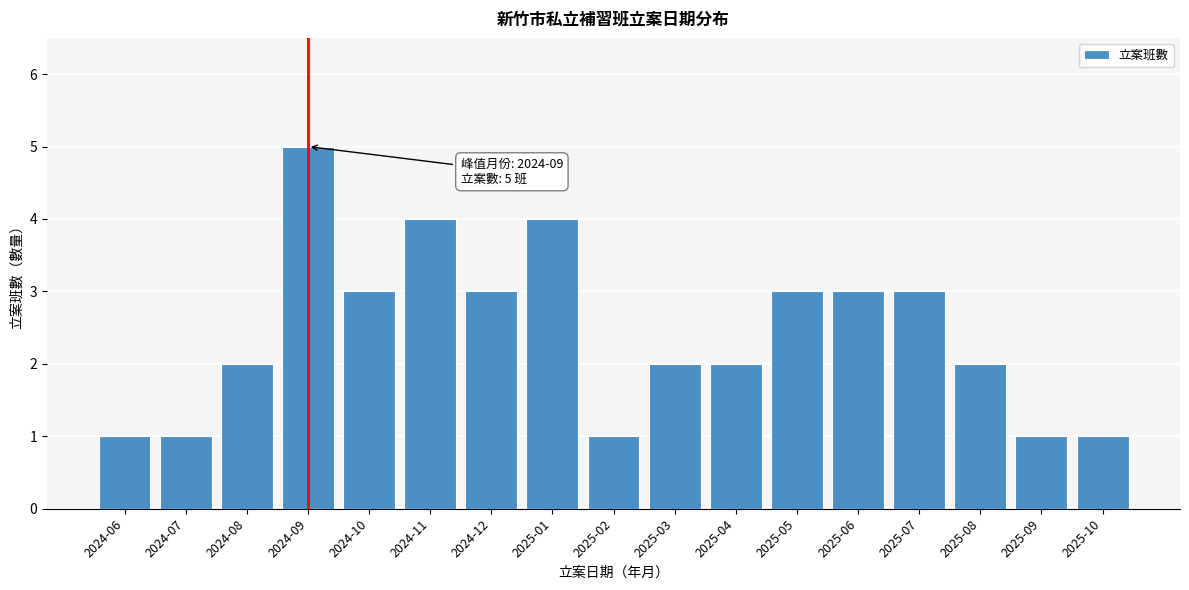

Reading right to left, what are all the values shown in this chart?

2025-10=1	2025-09=1	2025-08=2	2025-07=3	2025-06=3	2025-05=3	2025-04=2	2025-03=2	2025-02=1	2025-01=4	2024-12=3	2024-11=4	2024-10=3	2024-09=5	2024-08=2	2024-07=1	2024-06=1